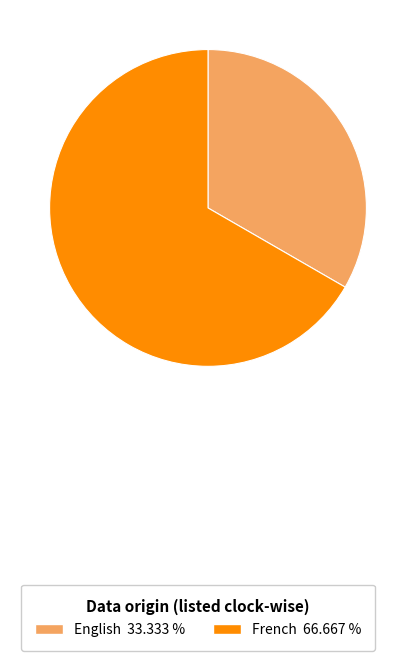

Approximately how many times larger is the value at English 33.333 % compared to French 66.667 %?

0.5